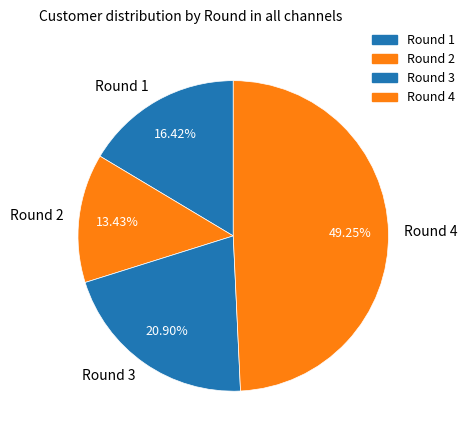

Does Round 3 account for over 50% of the chart?

No